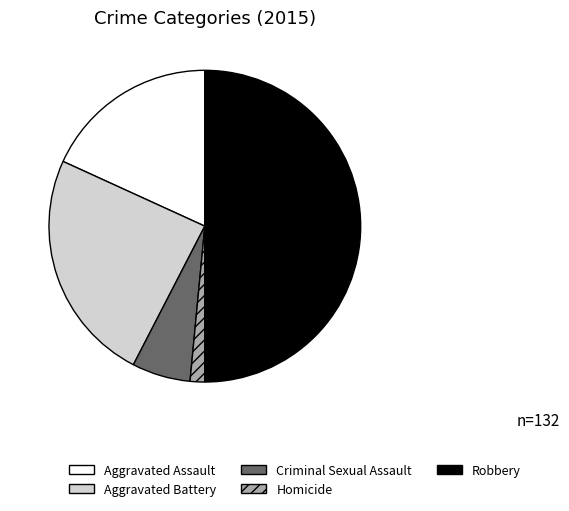

Do Aggravated Battery and Robbery together represent more than half of the pie?

Yes